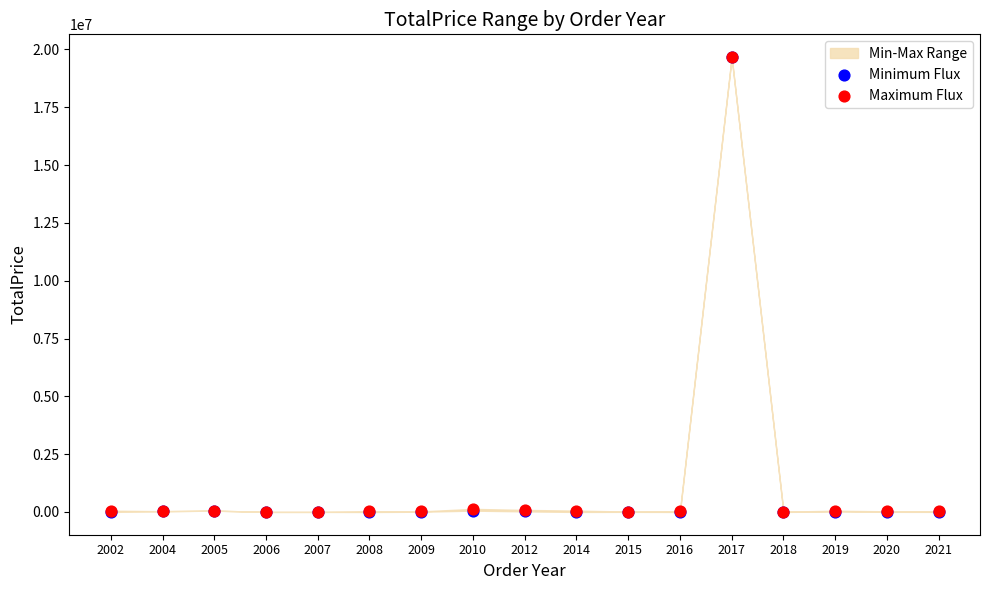

Which series contains the lowest Y value?

Minimum Flux